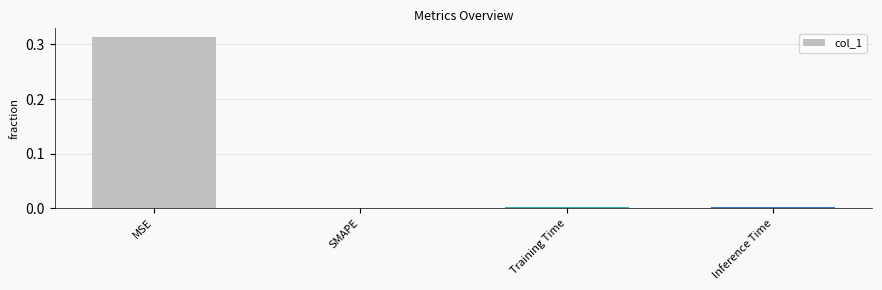

Is it true that the value at MSE is 0.6?

False